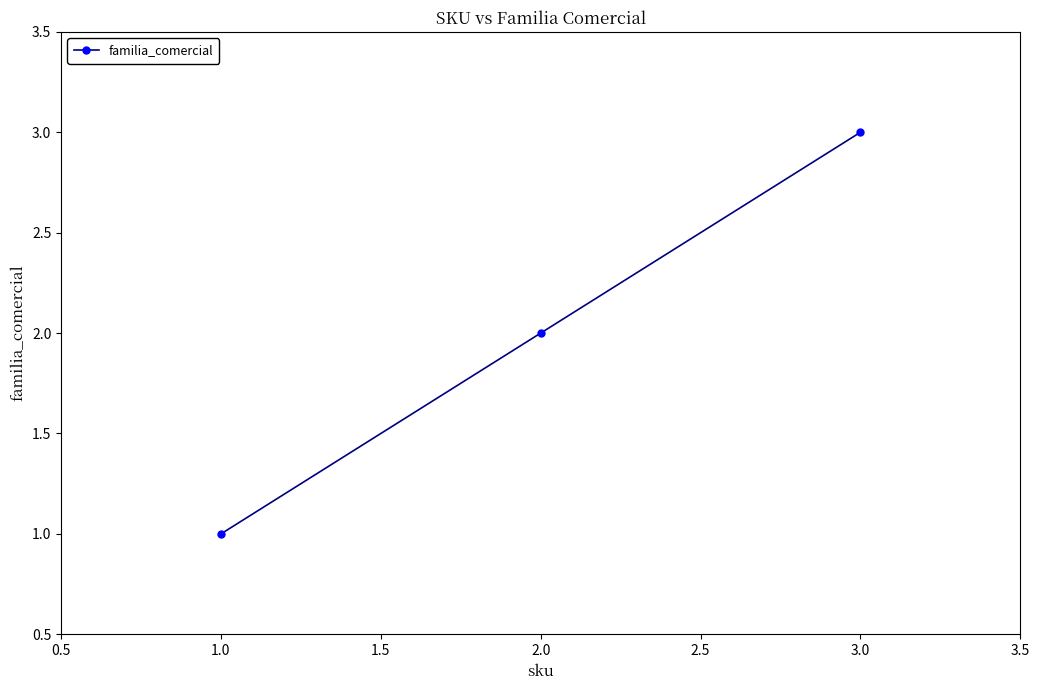

What is the value of the 3rd point from the left?

3